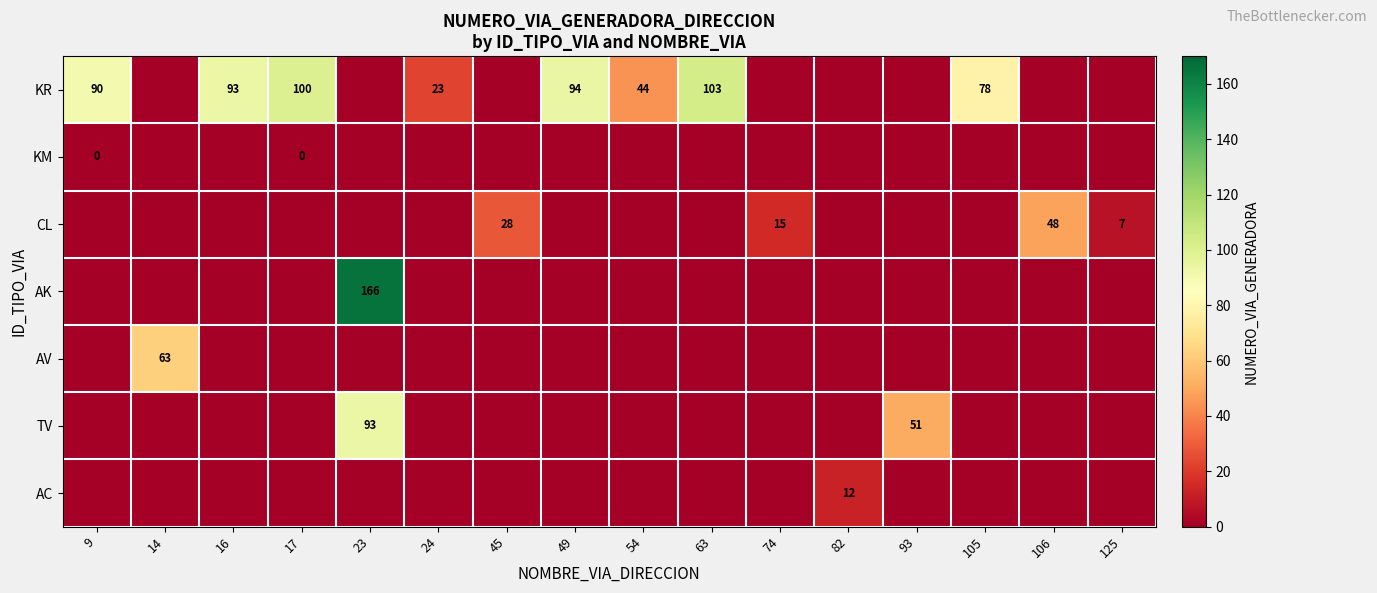

Is the value of TV at 93 greater than the value of CL at 106?

Yes